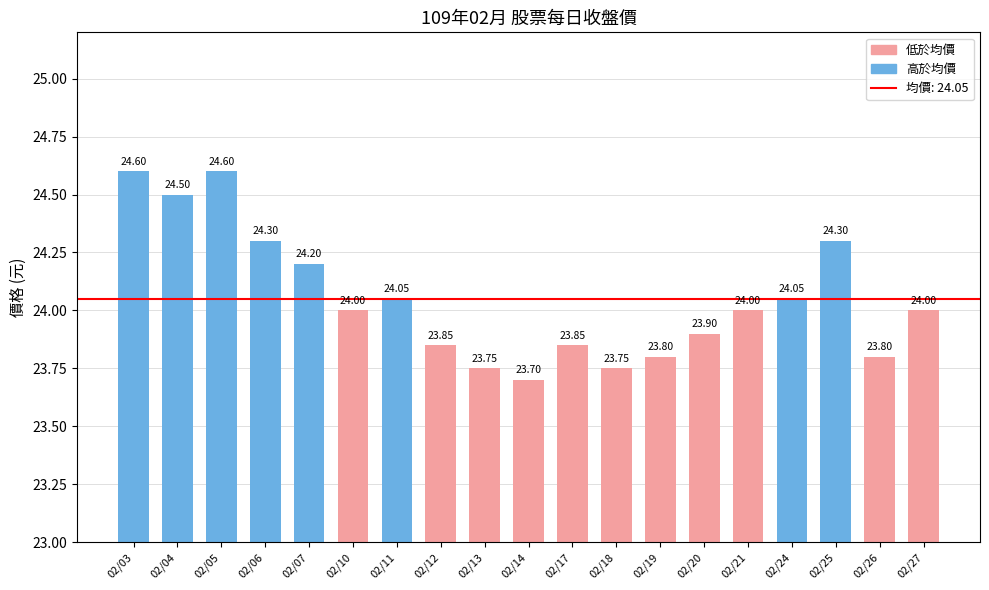

What is the value of the 12th bar from the left?

23.8